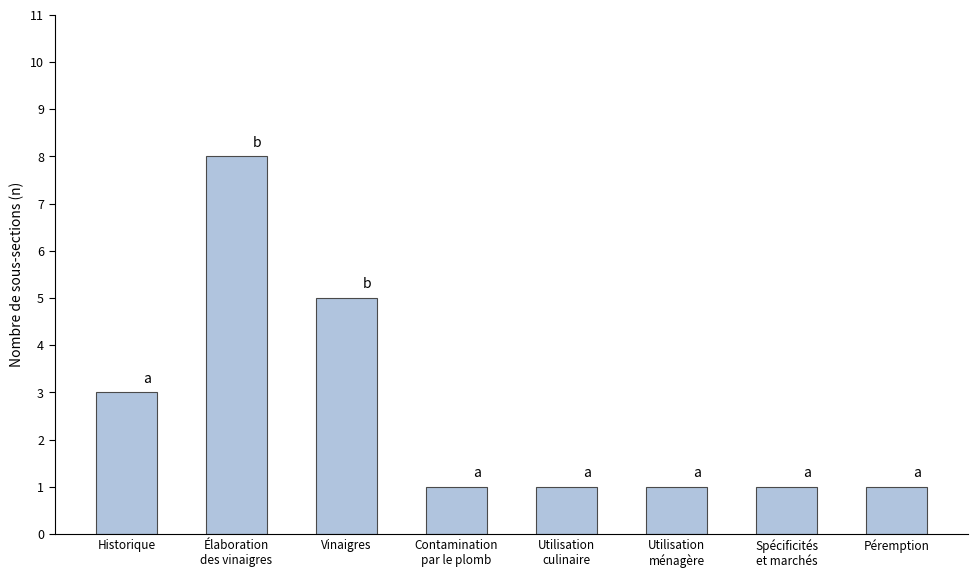

Is it true that the value at Utilisation
ménagère is 1?

True